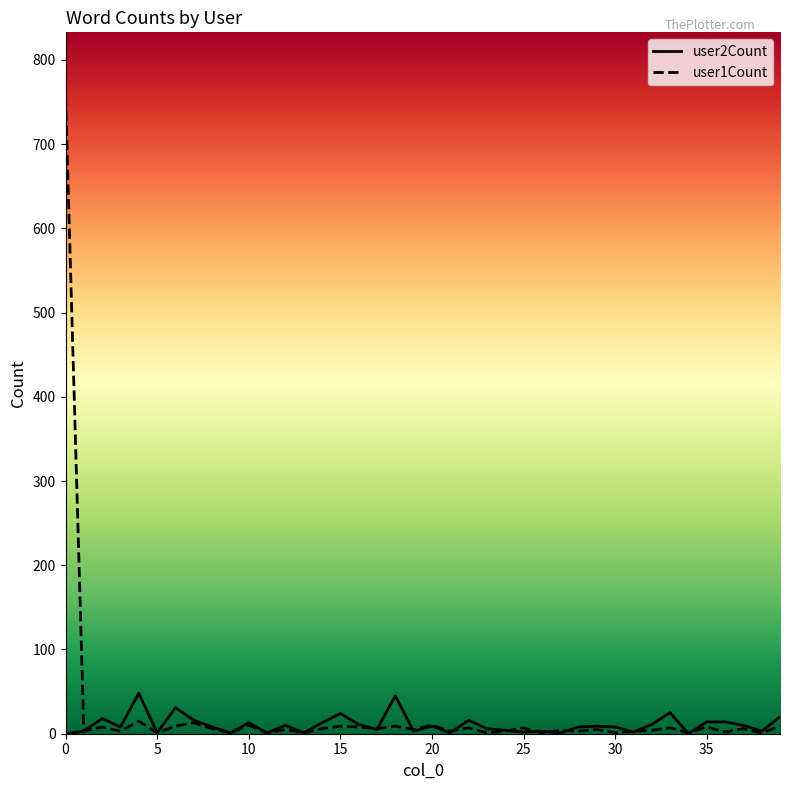

Which series has the widest spread of values?

user1Count